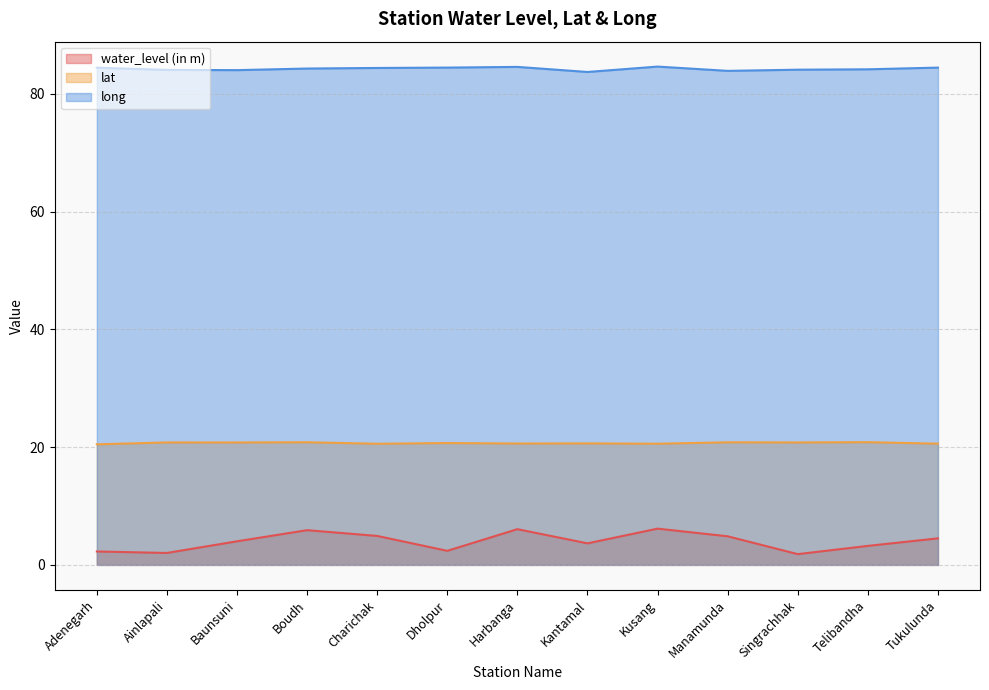

In long, how many points are lower than both neighbors (excluding endpoints)?

3